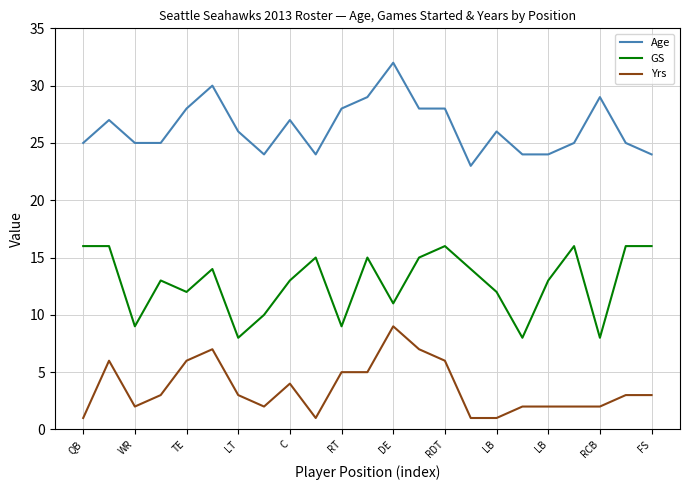

Which series has the largest total across all categories?

Age